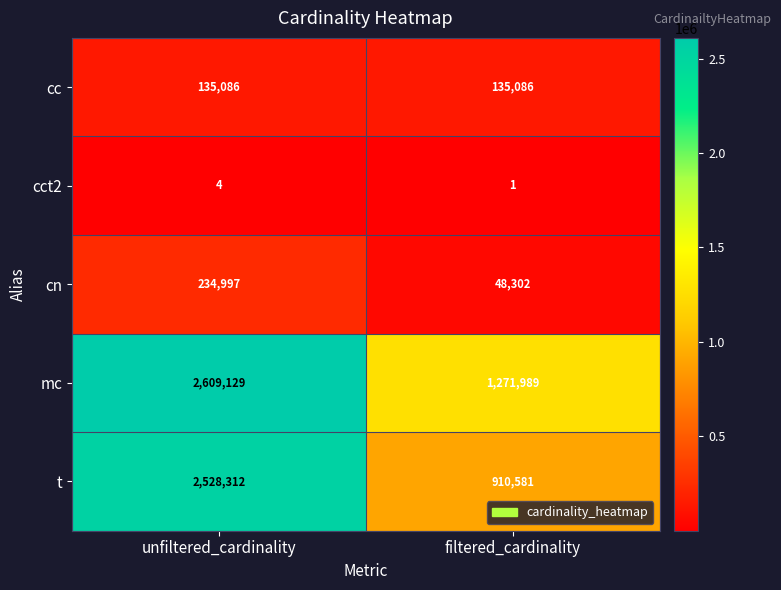

Reading right to left, list all the values displayed in this chart.

cc: filtered_cardinality=135086	unfiltered_cardinality=135086
cct2: filtered_cardinality=1	unfiltered_cardinality=4
cn: filtered_cardinality=48302	unfiltered_cardinality=234997
mc: filtered_cardinality=1271989	unfiltered_cardinality=2609129
t: filtered_cardinality=910581	unfiltered_cardinality=2528312